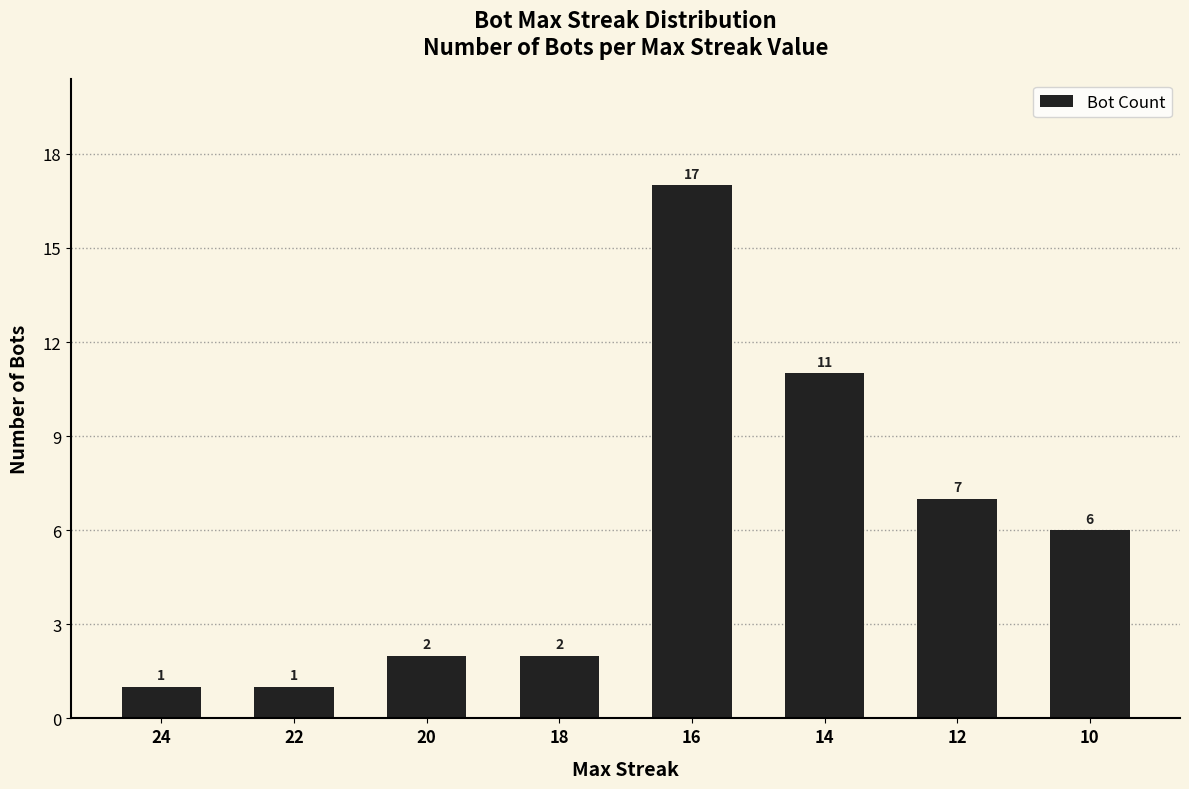

How many values are below 6?

4